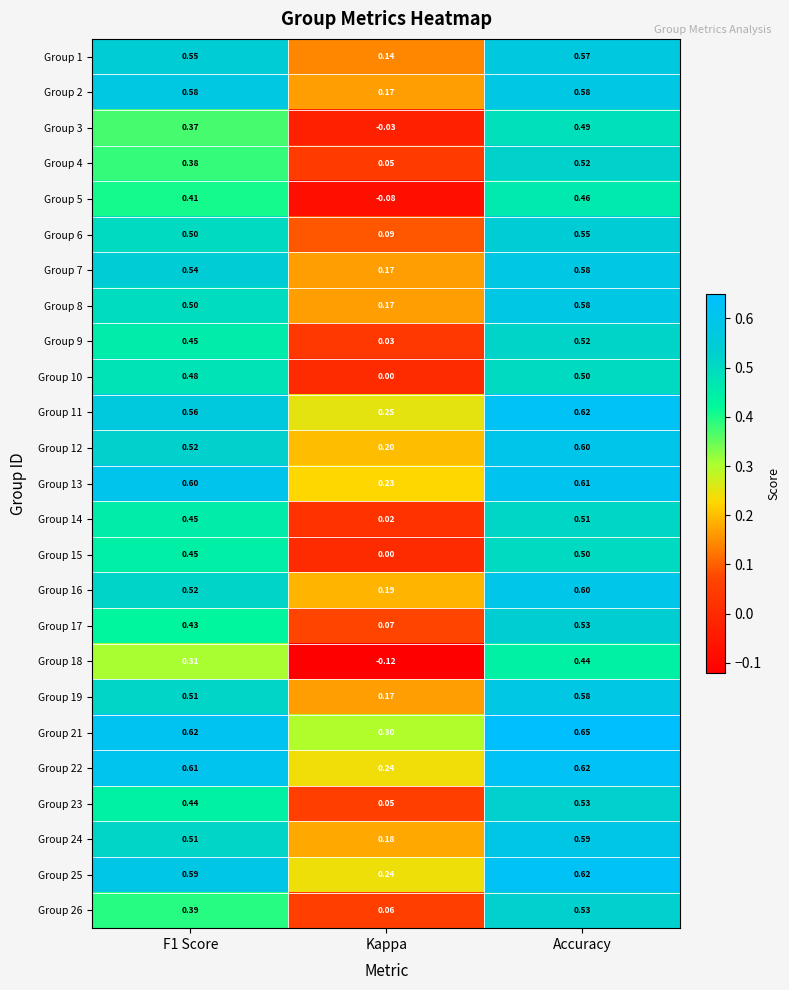

At which category does the chart reach its peak across all series?

Accuracy